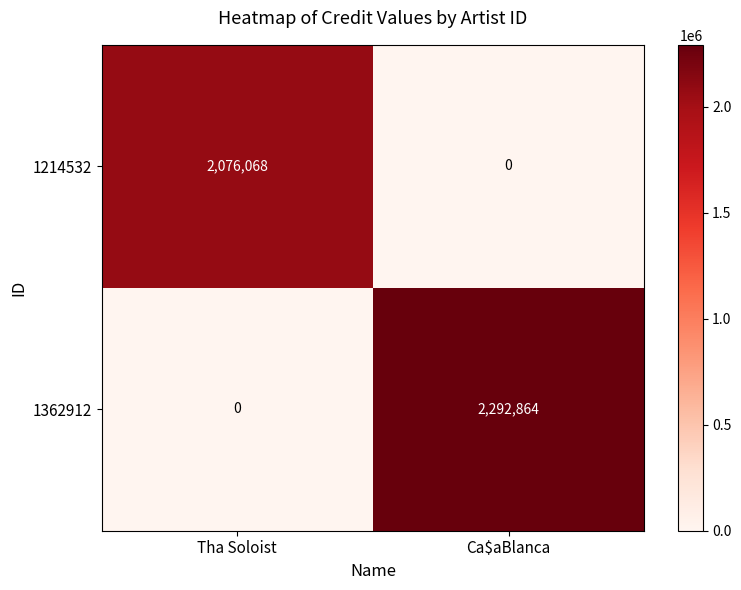

How many data points does each series have?

2